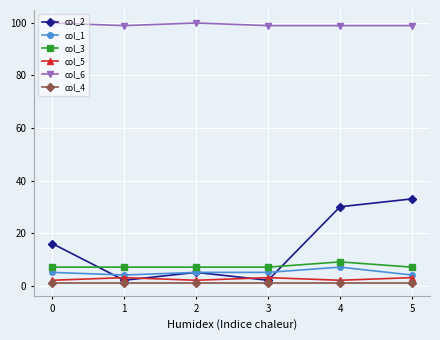

Rank the series by their maximum value, from highest to lowest.

col_6, col_2, col_3, col_1, col_5, col_4